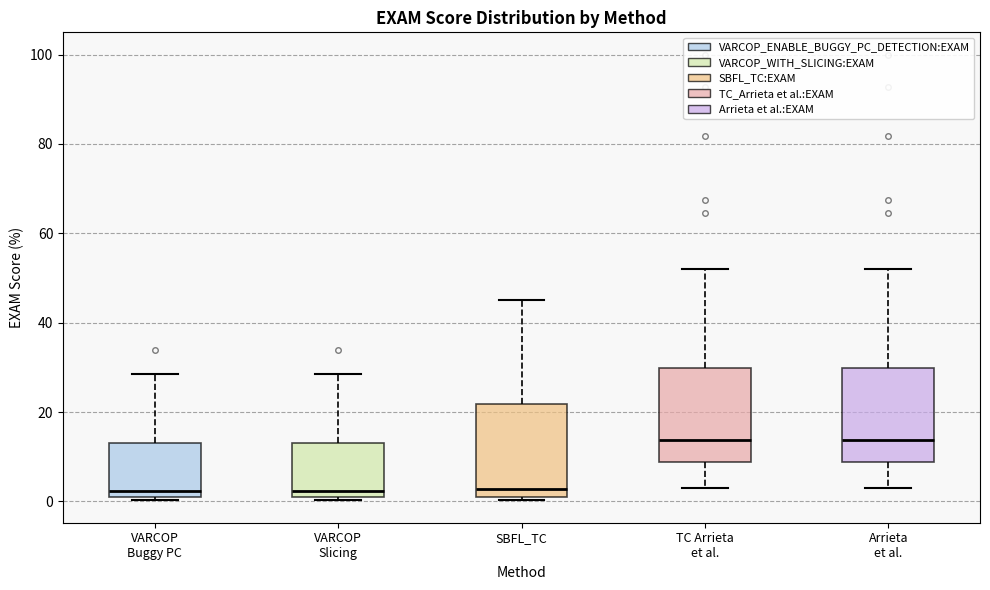

Reading left to right, read every box against the y-axis: the position of its median line, the range the box covers, and the ends of its whiskers. The values are not printed on the chart, so give them approximately, as read against the axis.

VARCOP Buggy PC: median 2, box 0 to 14, whiskers 0 (just below the box's lower edge) to 28
VARCOP Slicing: median 2, box 0 to 14, whiskers 0 (just below the box's lower edge) to 28
SBFL_TC: median 2, box 0 to 22, whiskers 0 (just below the box's lower edge) to 46
TC Arrieta et al.: median 14, box 8 to 30, whiskers 4 to 52
Arrieta et al.: median 14, box 8 to 30, whiskers 4 to 52